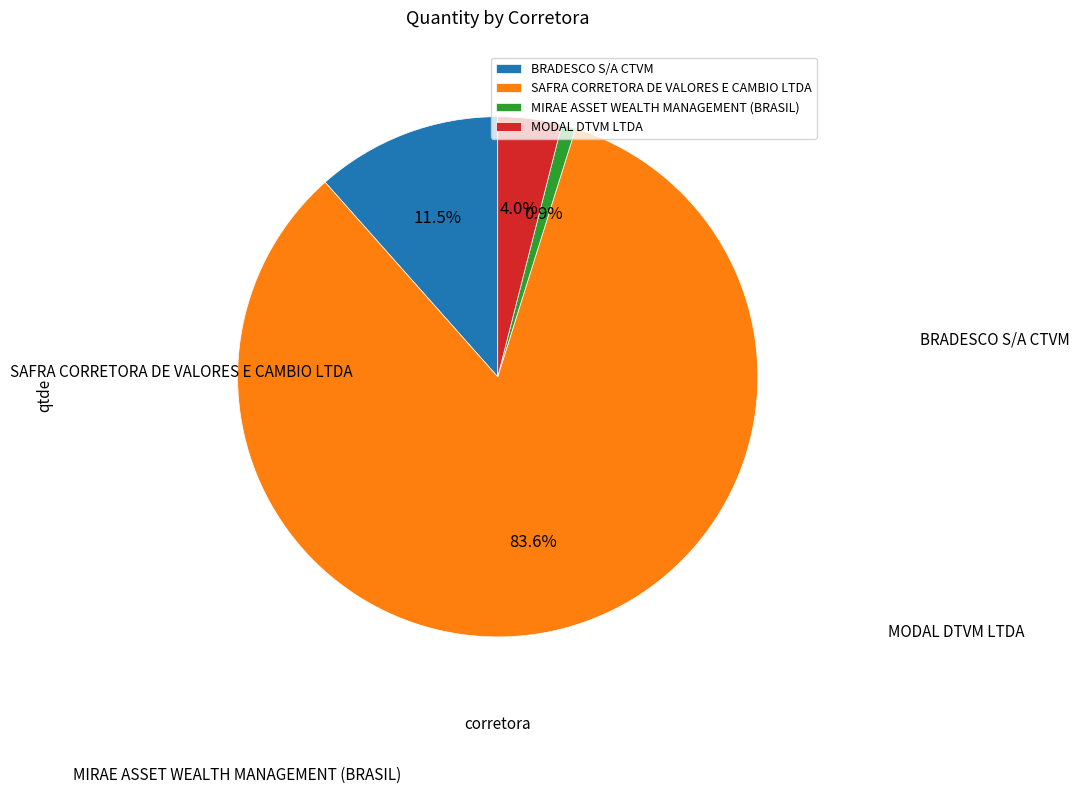

Is it true that SAFRA CORRETORA DE VALORES E CAMBIO LTDA is 19% of the pie?

False